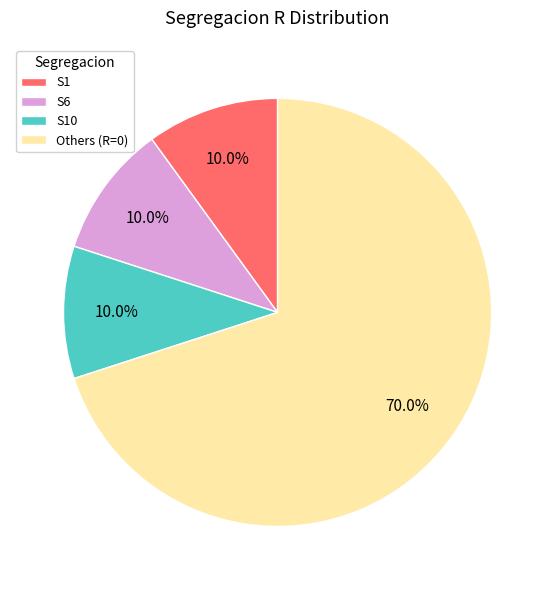

Is S10 the majority of the pie?

No